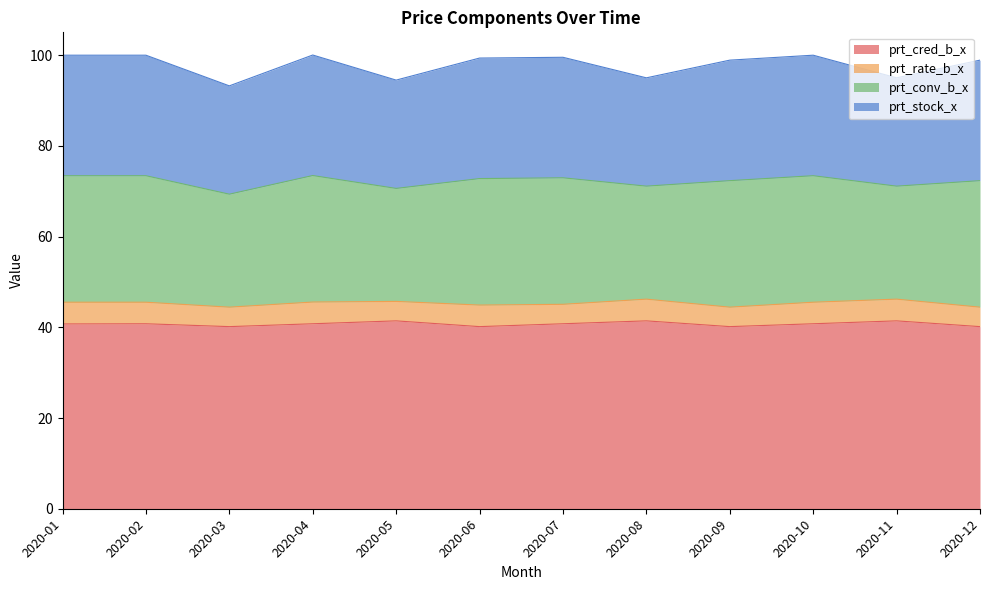

How many lines are shown in the chart?

4